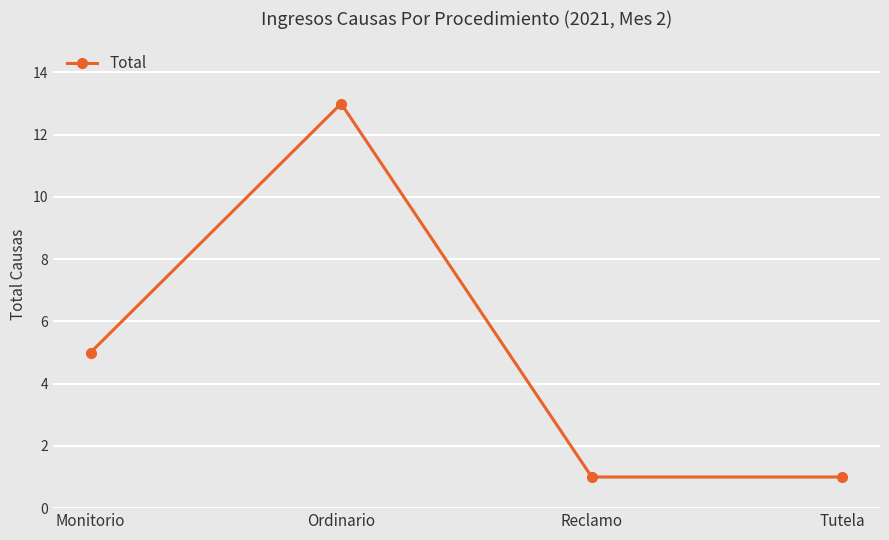

True or false: the data shows 1 at Tutela.

True